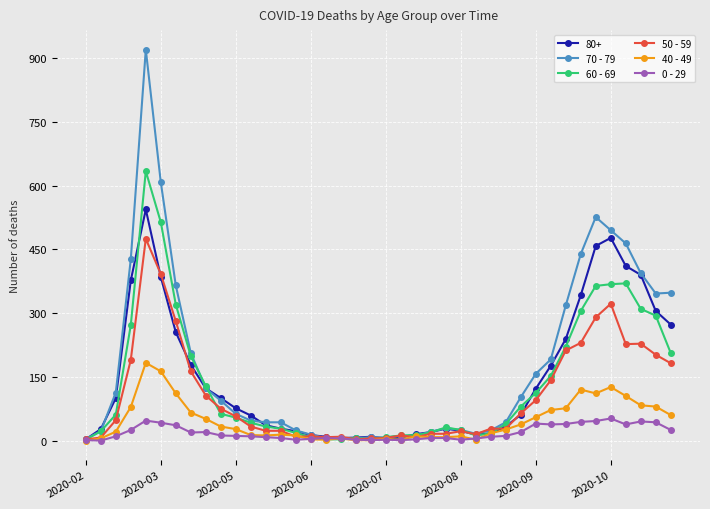

List the series in order of their peak value, highest first.

70 - 79, 60 - 69, 80+, 50 - 59, 40 - 49, 0 - 29